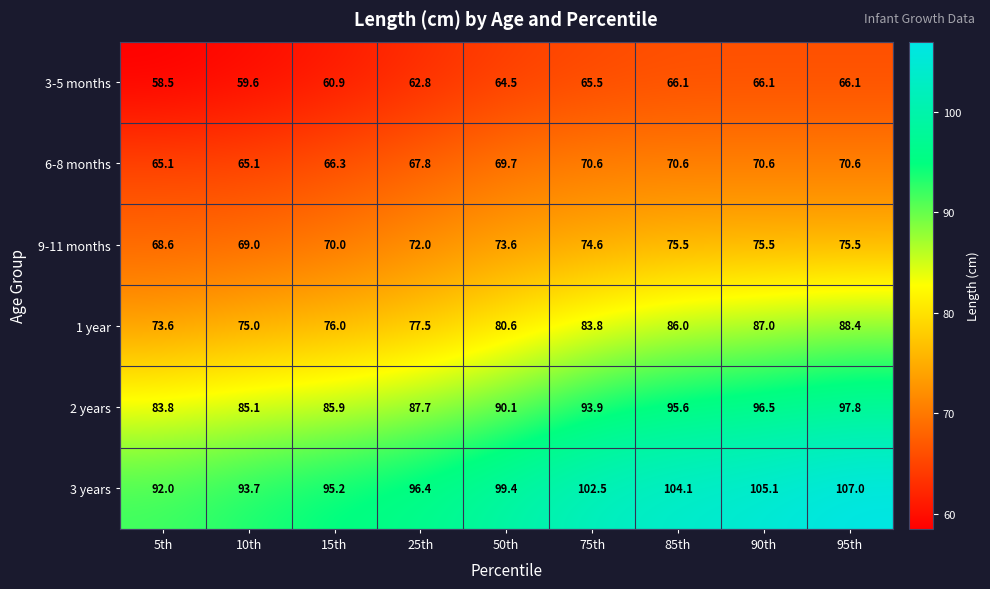

What is the sum of the 3-5 months values at 5th and 95th?

124.6